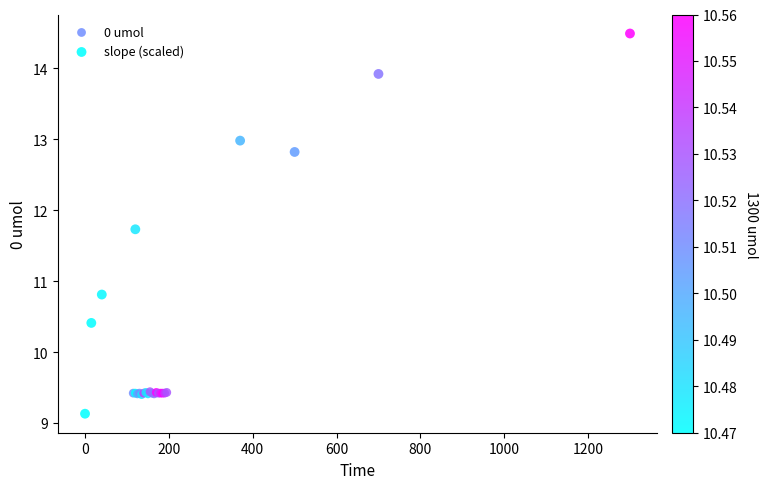

Which series has the largest Y range (max minus min)?

slope (scaled)